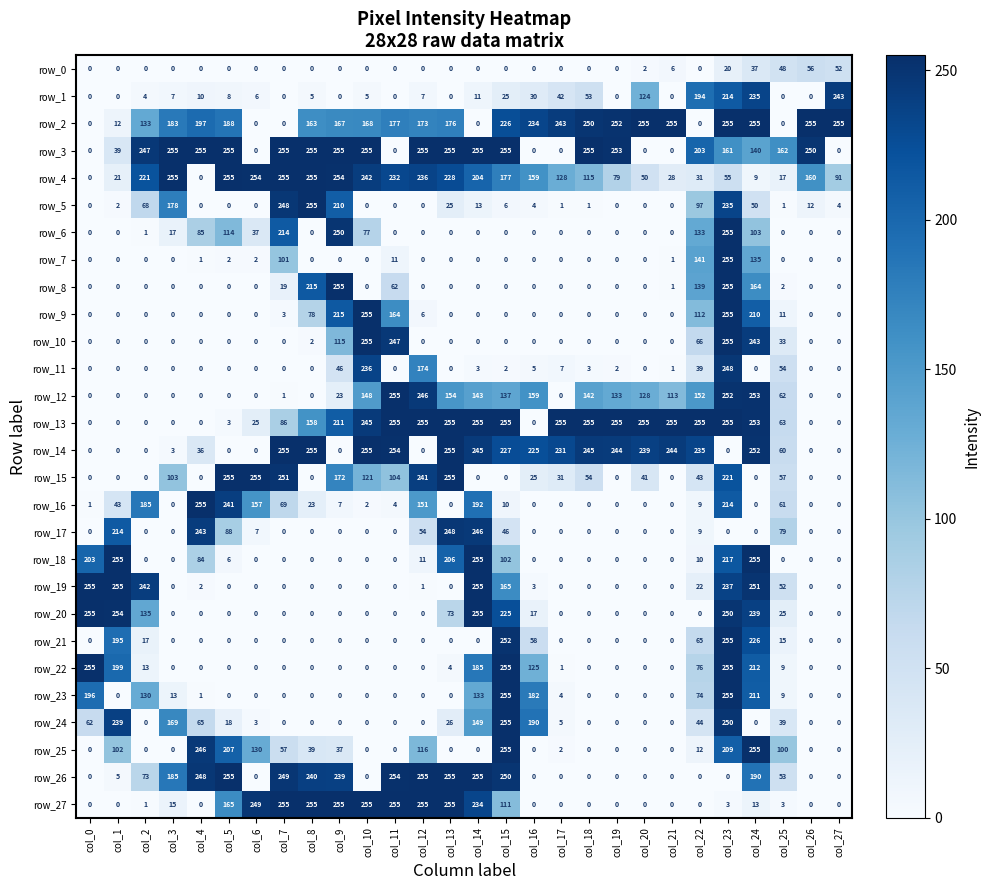

What is the total value across all series at col_18?

1373